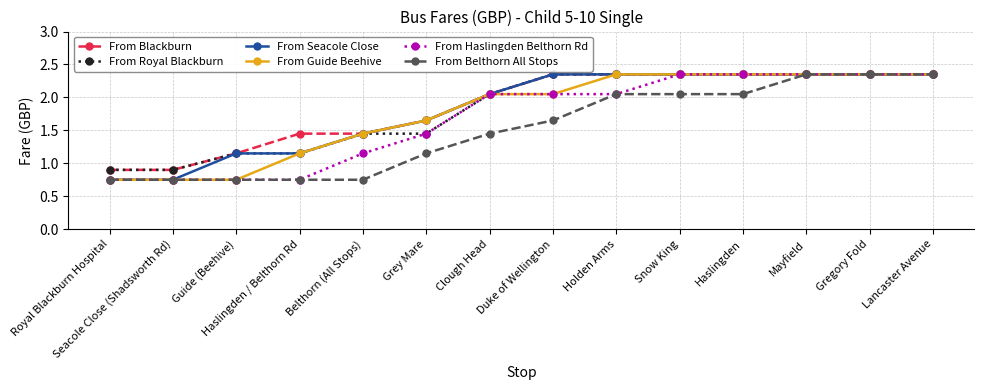

What is the lowest value of the From Blackburn series?

0.9